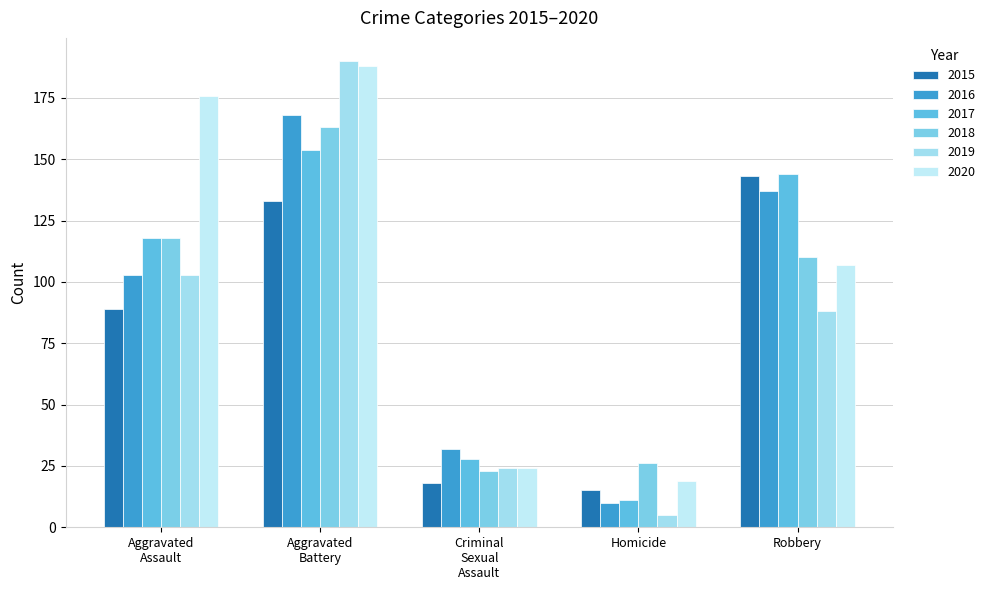

Reading left to right, transcribe all the data shown in this chart.

2015: Aggravated
Assault=89	Aggravated
Battery=133	Criminal
Sexual
Assault=18	Homicide=15	Robbery=143
2016: Aggravated
Assault=103	Aggravated
Battery=168	Criminal
Sexual
Assault=32	Homicide=10	Robbery=137
2017: Aggravated
Assault=118	Aggravated
Battery=154	Criminal
Sexual
Assault=28	Homicide=11	Robbery=144
2018: Aggravated
Assault=118	Aggravated
Battery=163	Criminal
Sexual
Assault=23	Homicide=26	Robbery=110
2019: Aggravated
Assault=103	Aggravated
Battery=190	Criminal
Sexual
Assault=24	Homicide=5	Robbery=88
2020: Aggravated
Assault=176	Aggravated
Battery=188	Criminal
Sexual
Assault=24	Homicide=19	Robbery=107